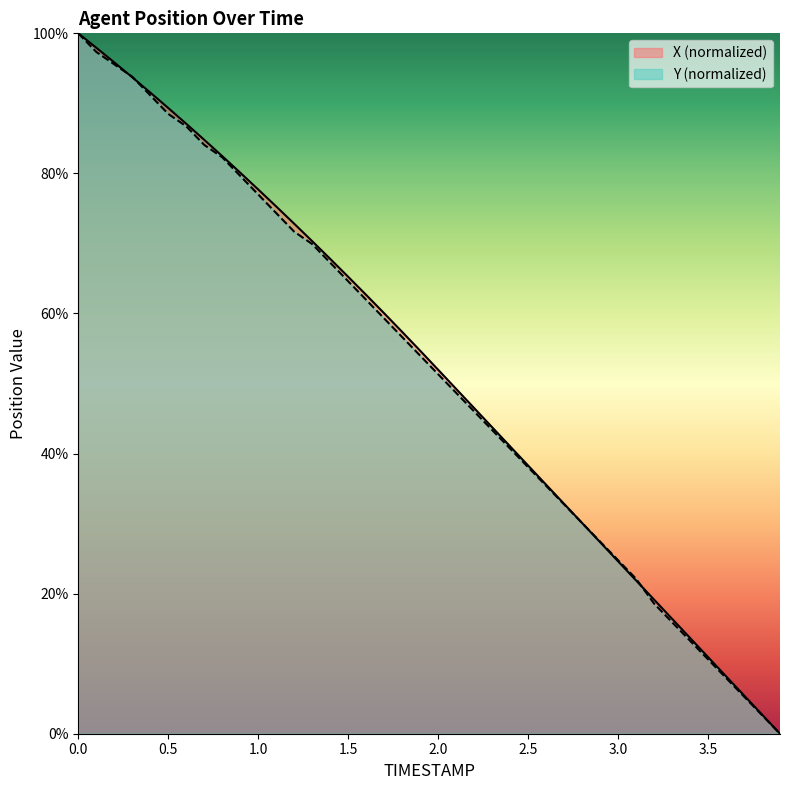

Which has a higher value, 2.8 or 0.5?

0.5